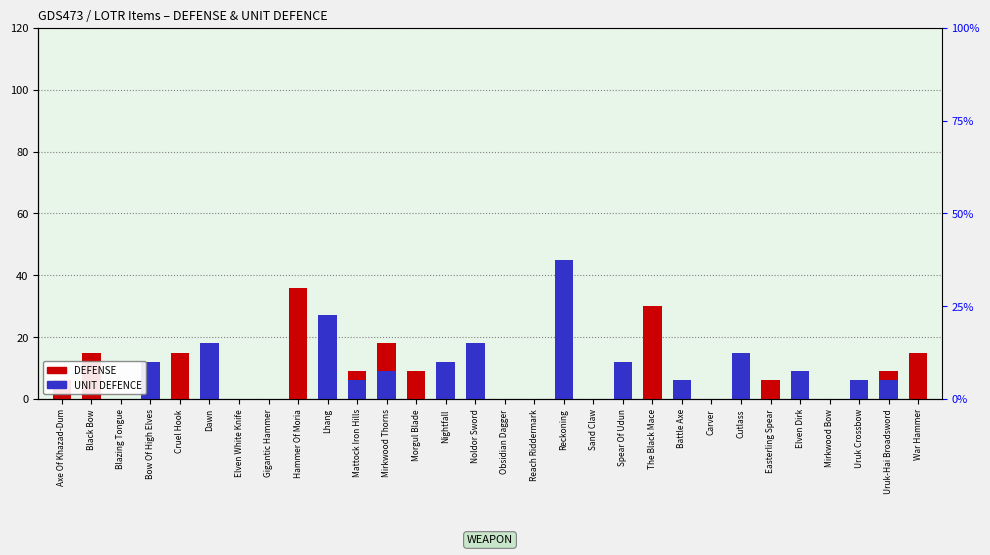

At how many categories does at least one series exceed 31?

2